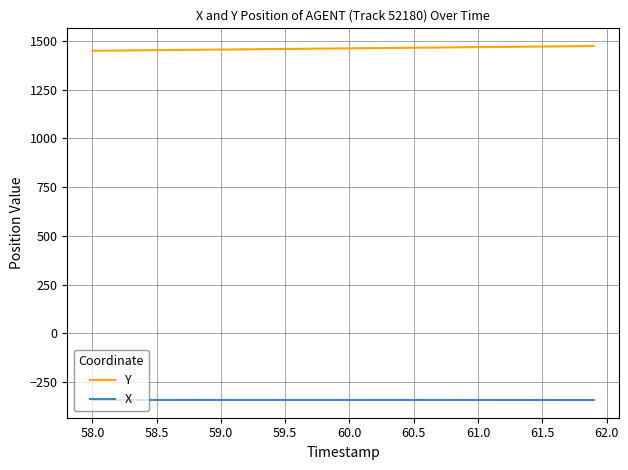

List the series in order of their overall mean, highest first.

Y, X